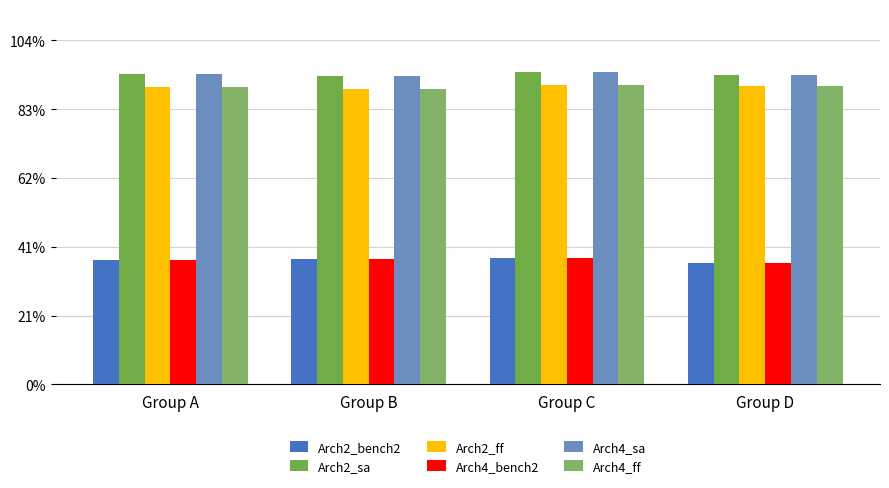

Between Group D and Group C, which is larger?

Group C